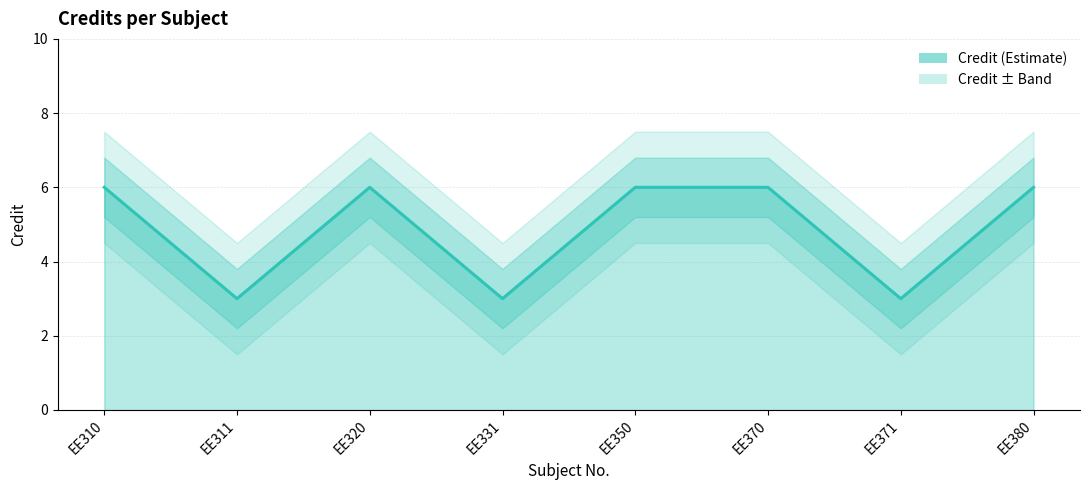

True or false: the data shows 2 at EE371.

False